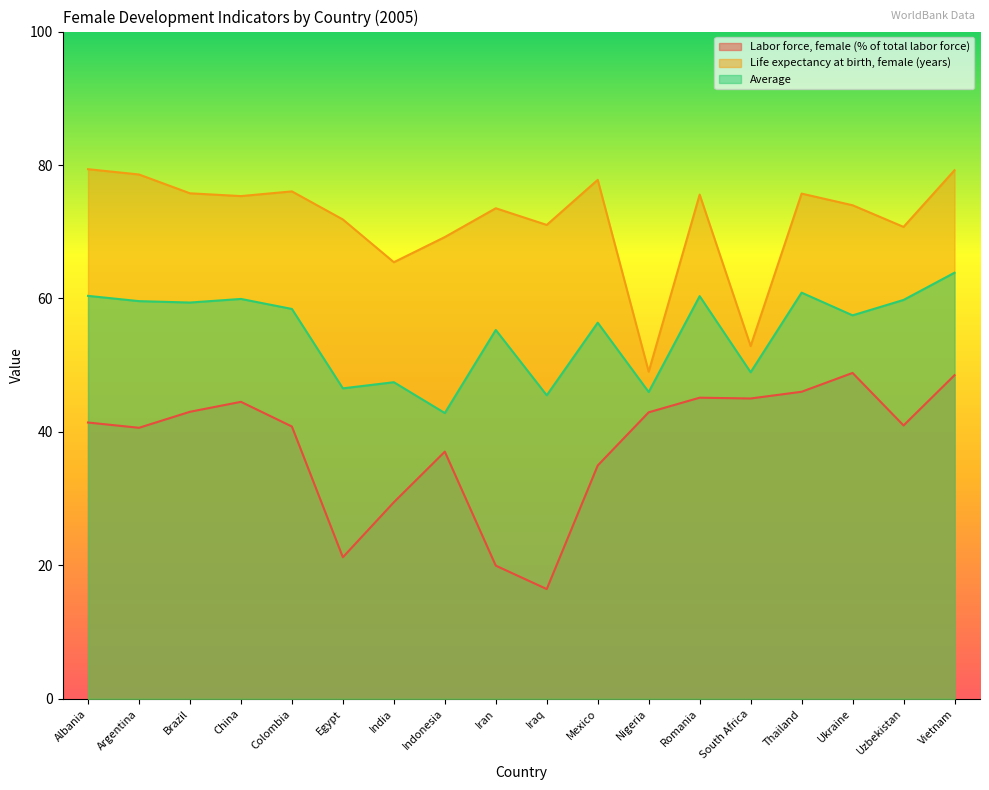

True or false: Labor force, female (% of total labor force) has a value of 44.5 at China.

True